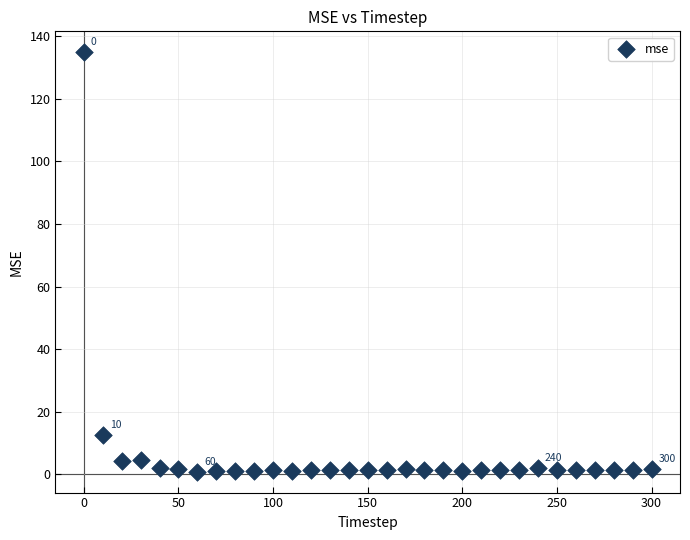

What Y value in the scatter plot is closest to 67?

12.5